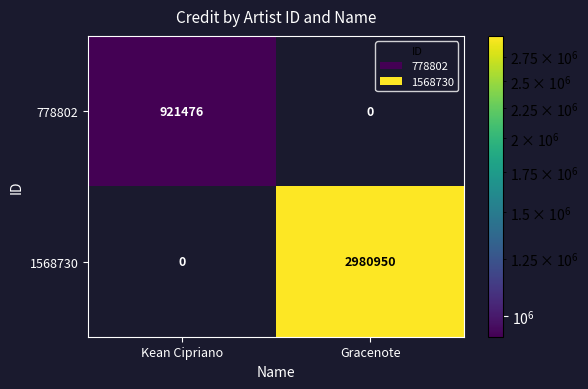

How many categories are shown in the chart?

2